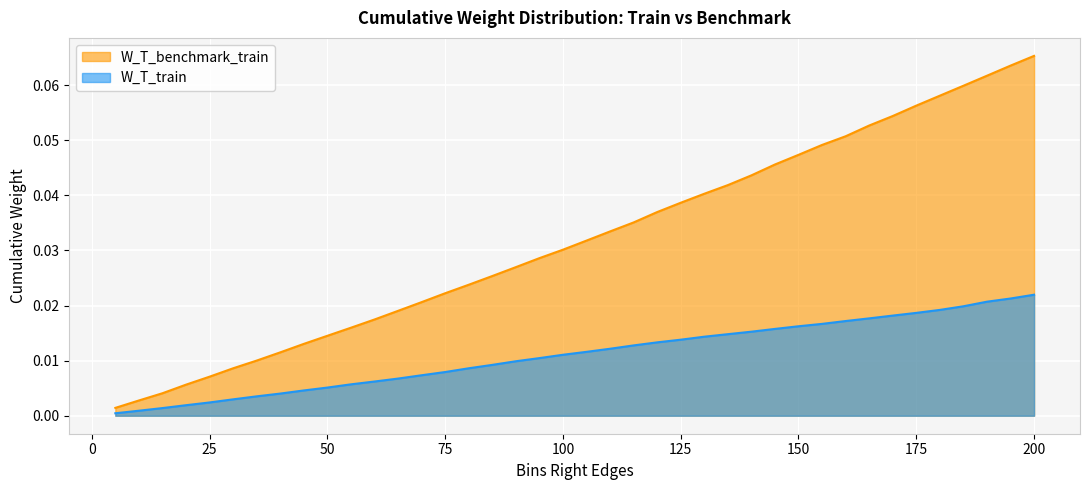

The W_T_benchmark_train series shows 0.0 at 120. True or false?

True